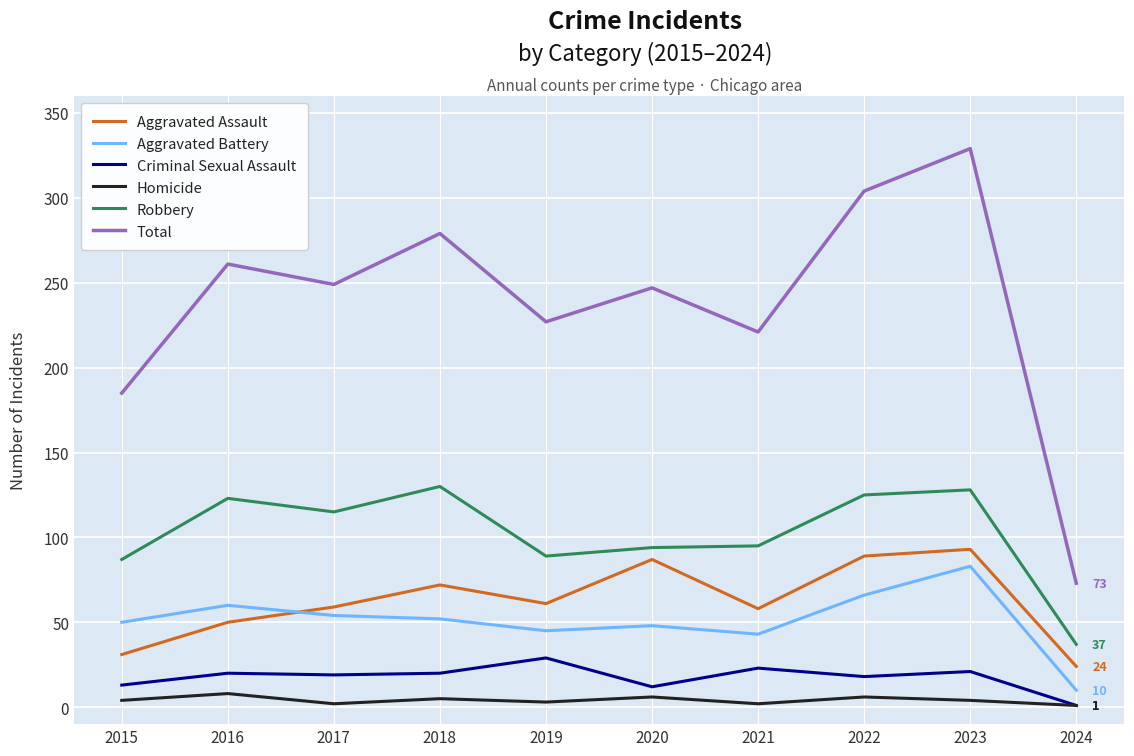

True or false: Criminal Sexual Assault has more than 0 points higher than both neighbors.

True